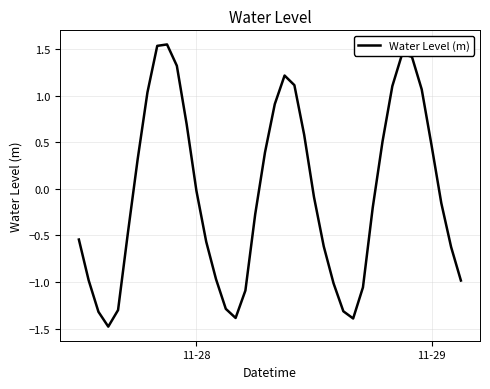

What is the difference between the second highest and second lowest values?

2.9